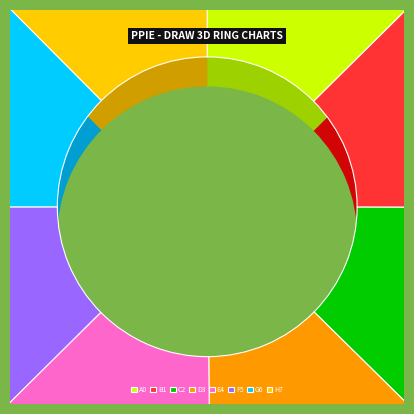

How many segments does this pie chart have?

8